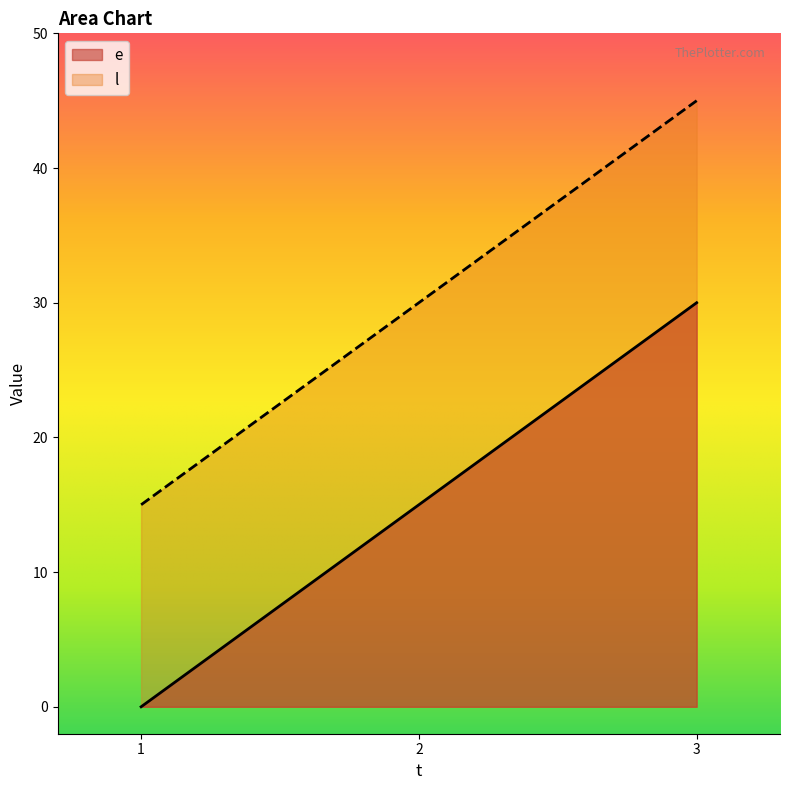

The value of e at 2 is 15. True or false?

True